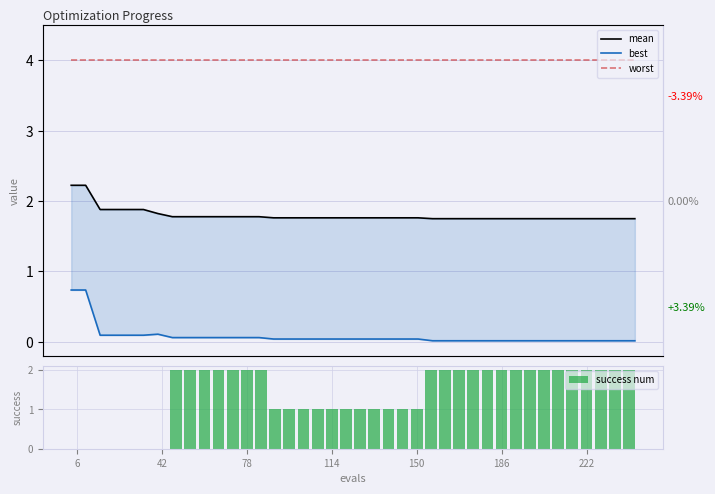

The success num series shows 2 at 186. True or false?

True